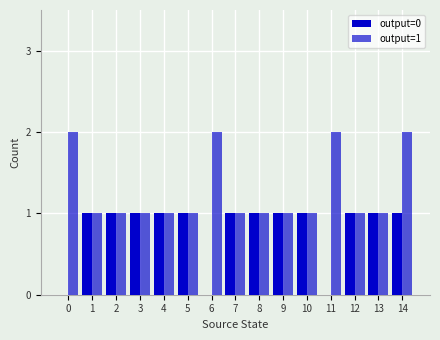

How many categories are shown in the chart?

15